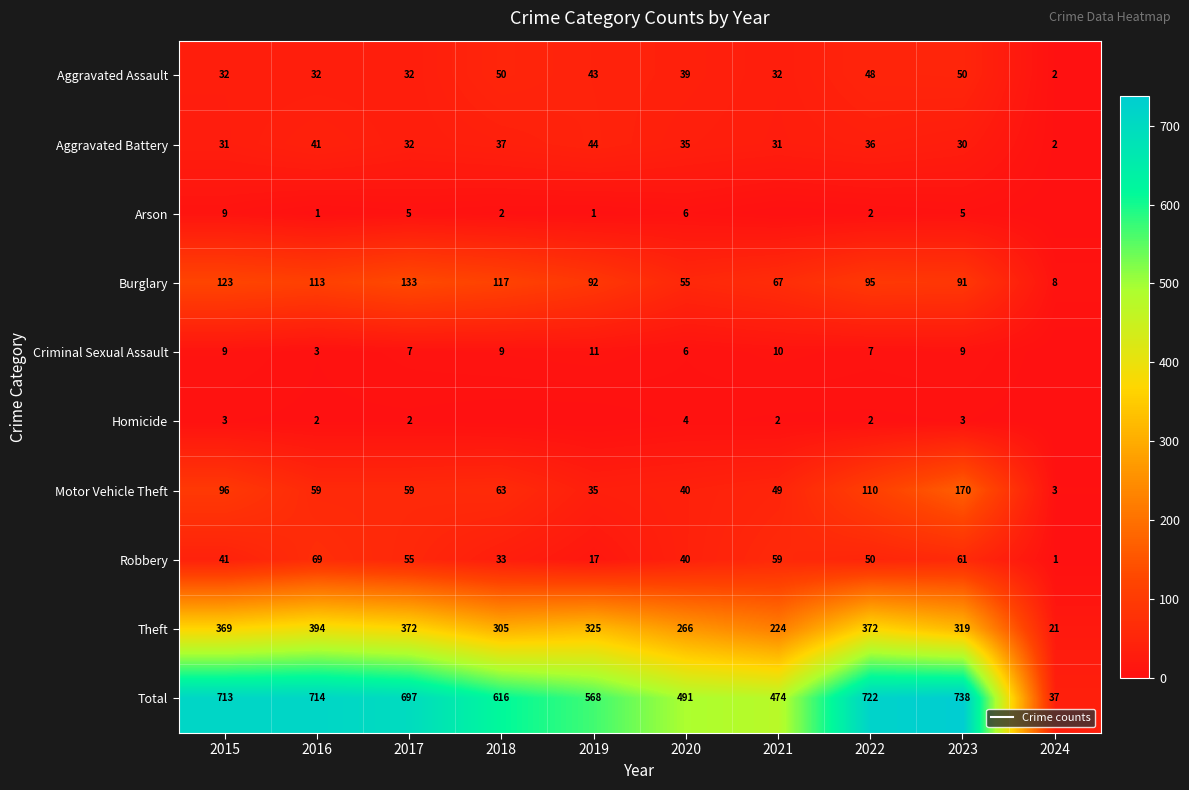

What is the difference between the second highest and second lowest values in the Aggravated Battery series?

11